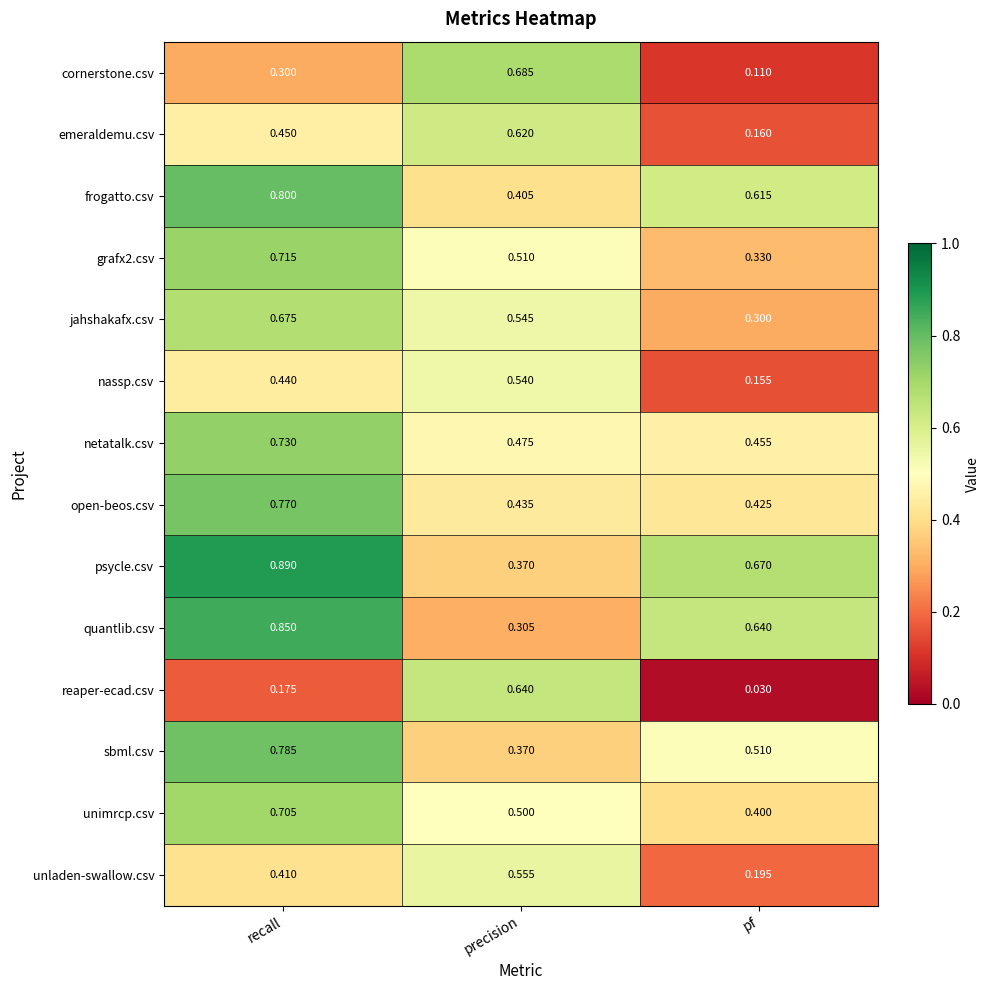

Which label corresponds to the largest value in the chart?

recall